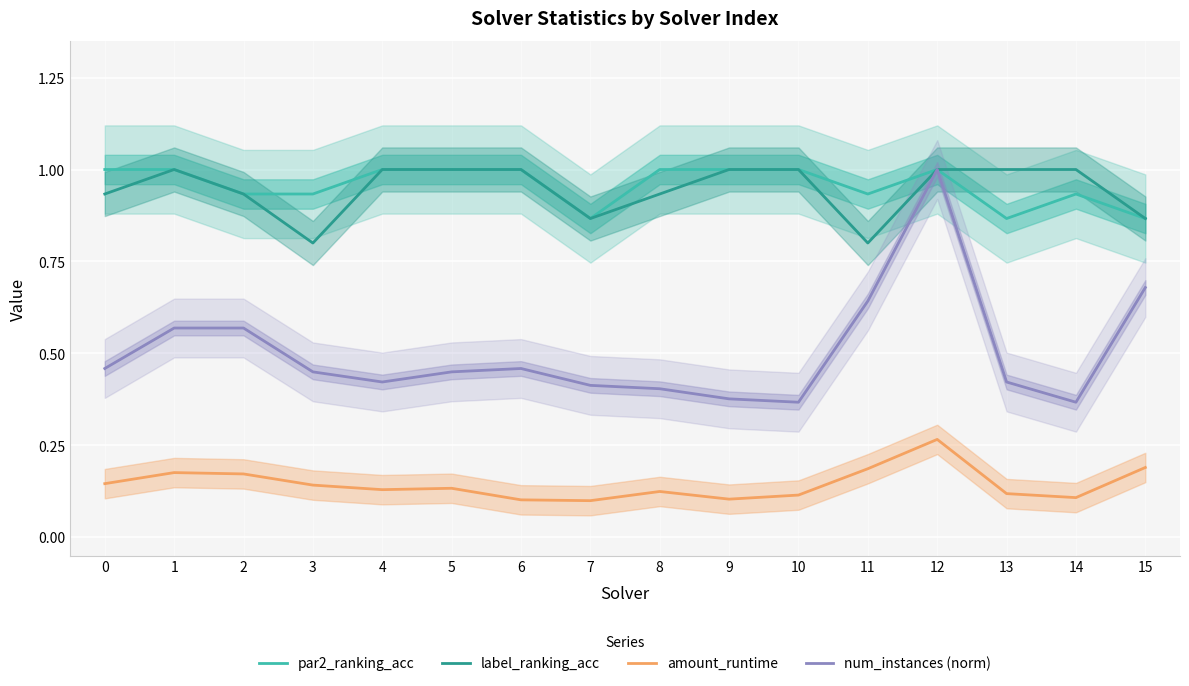

Reading left to right, transcribe all the data shown in this chart.

par2_ranking_acc: 1.0	1.0	0.9	0.9	1.0	1.0	1.0	0.9	1.0	1.0	1.0	0.9	1.0	0.9	0.9	0.9
label_ranking_acc: 0.9	1.0	0.9	0.8	1.0	1.0	1.0	0.9	0.9	1.0	1.0	0.8	1.0	1.0	1.0	0.9
amount_runtime: 0.1	0.2	0.2	0.1	0.1	0.1	0.1	0.1	0.1	0.1	0.1	0.2	0.3	0.1	0.1	0.2
num_instances (norm): 0.5	0.6	0.6	0.4	0.4	0.4	0.5	0.4	0.4	0.4	0.4	0.6	1.0	0.4	0.4	0.7